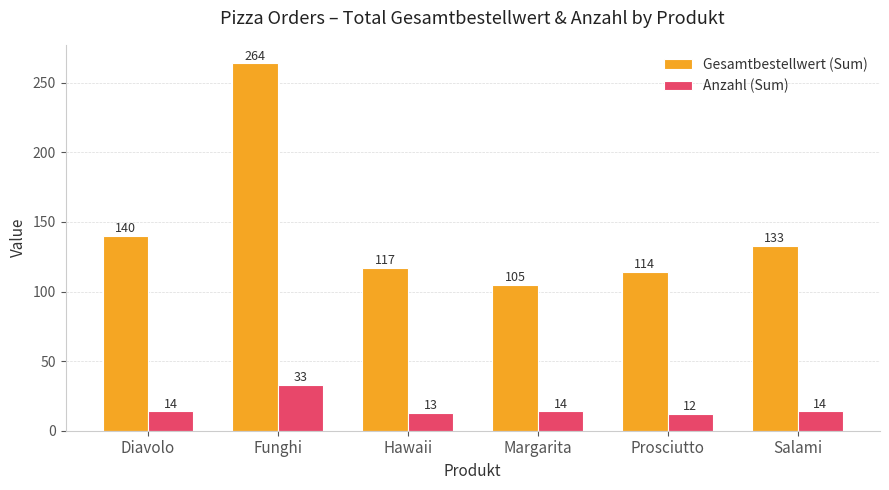

What are all the series names shown in the legend?

Gesamtbestellwert (Sum), Anzahl (Sum)